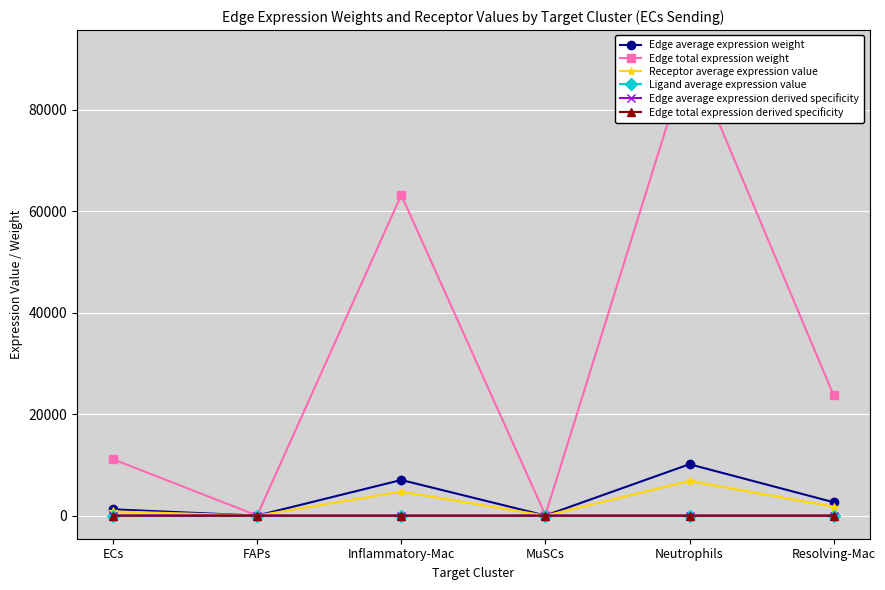

List the labels in order of Edge average expression weight value, largest first.

Neutrophils, Inflammatory-Mac, Resolving-Mac, ECs, MuSCs, FAPs